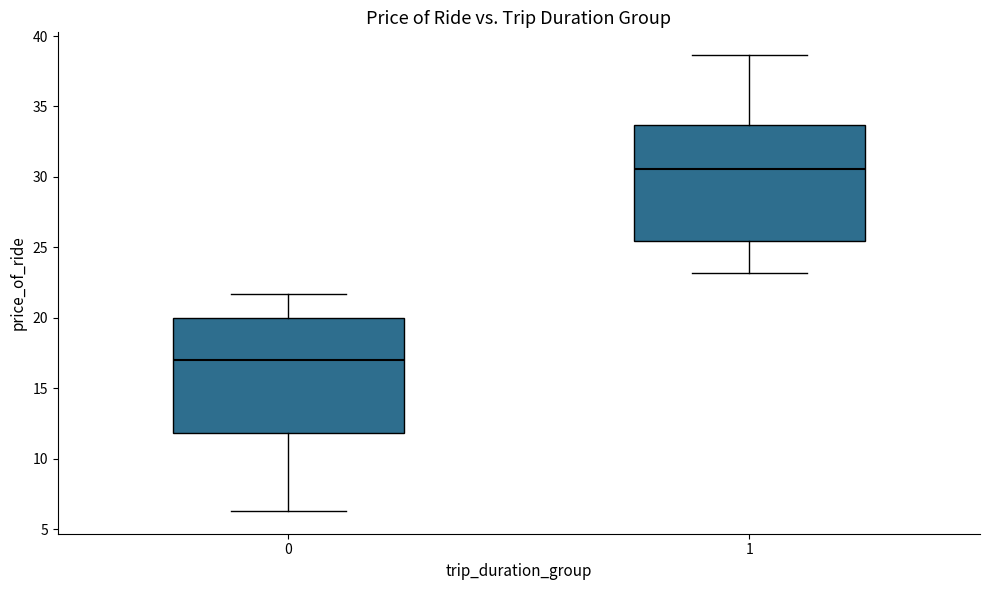

Reading left to right, read every box against the y-axis: the position of its median line, the range the box covers, and the ends of its whiskers. The values are not printed on the chart, so give them approximately, as read against the axis.

0: median 17.0, box 12.0 to 20.0, whiskers 6.5 to 21.5
1: median 30.5, box 25.5 to 33.5, whiskers 23.0 to 38.5